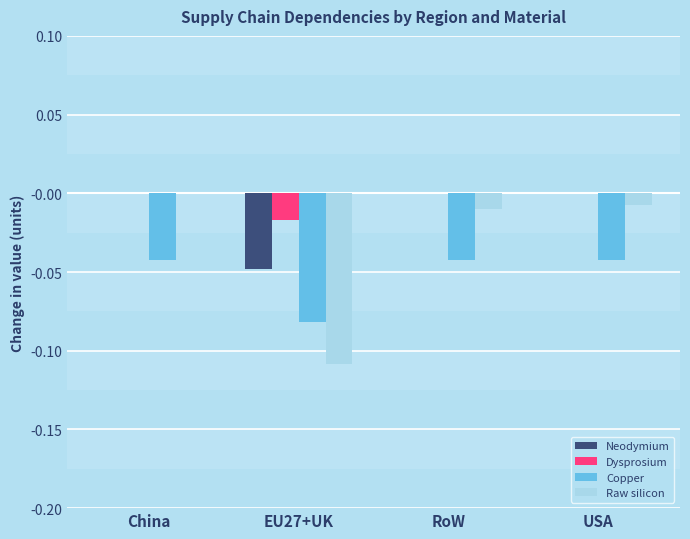

Is the value of Copper at EU27+UK greater than the value of Raw silicon at USA?

No